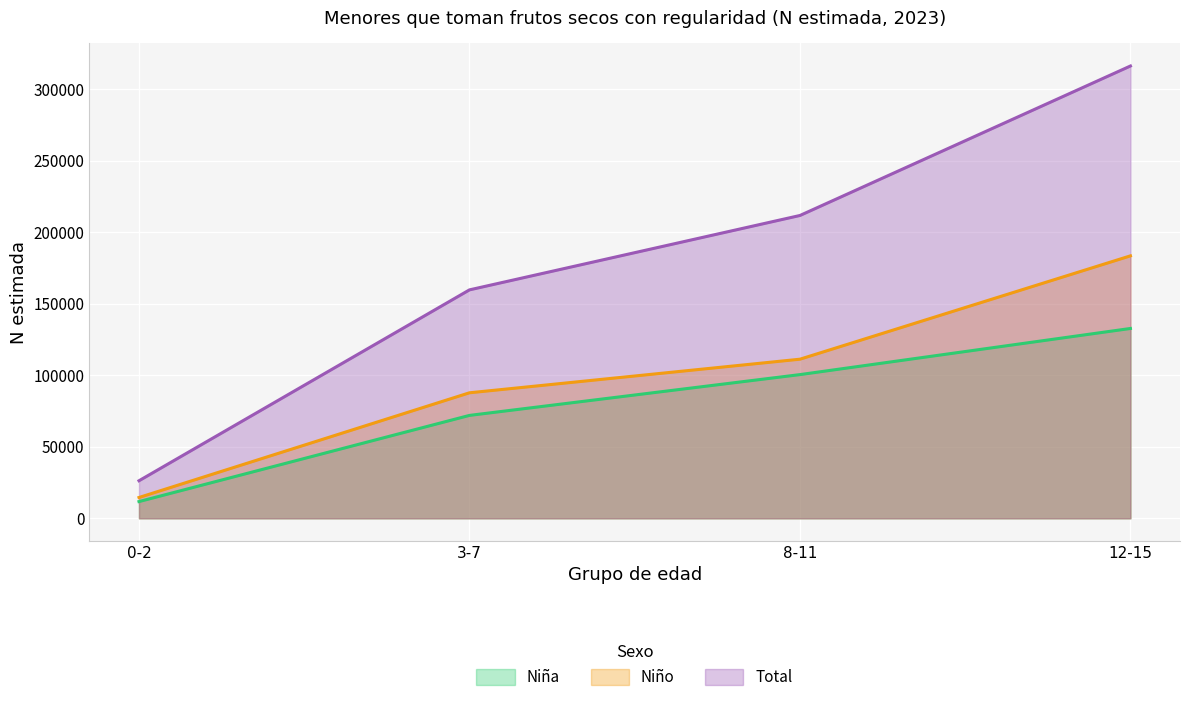

What is the label of the 2nd point from the right?

8-11